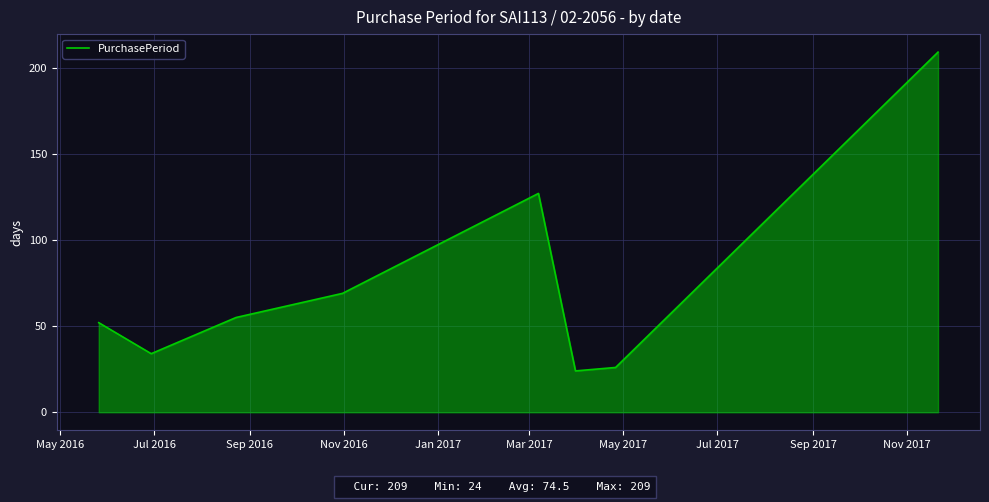

Reading left to right, extract all data points from this chart.

52	34	55	69	127	24	26	209